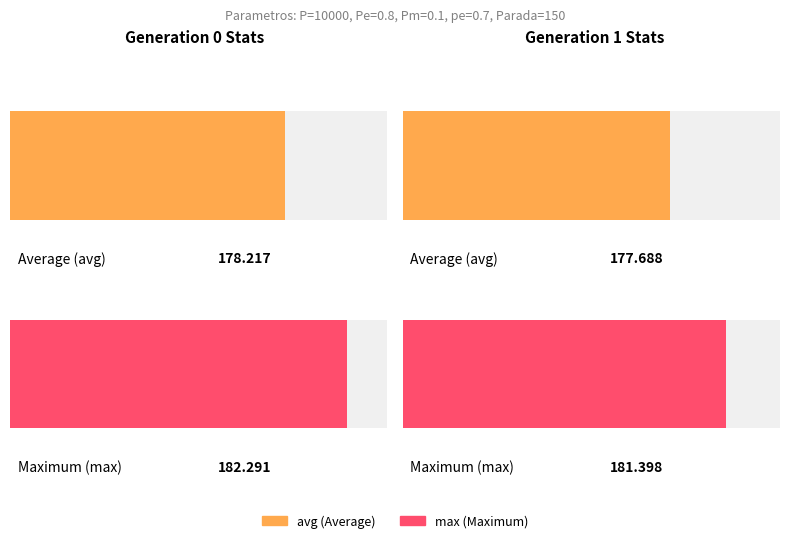

Is the value of max at gen 1 greater than the value of avg at gen 1?

Yes